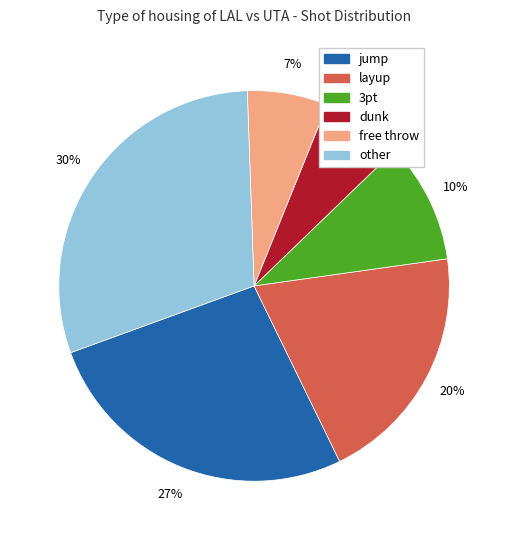

Does any single category account for the majority?

No